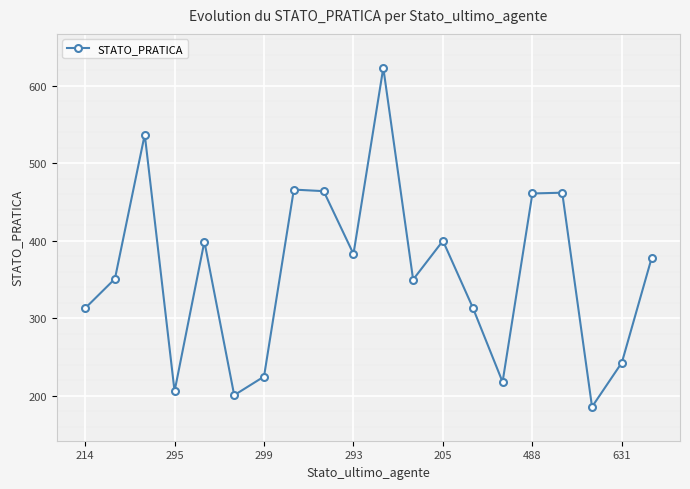

What is the average value?

359